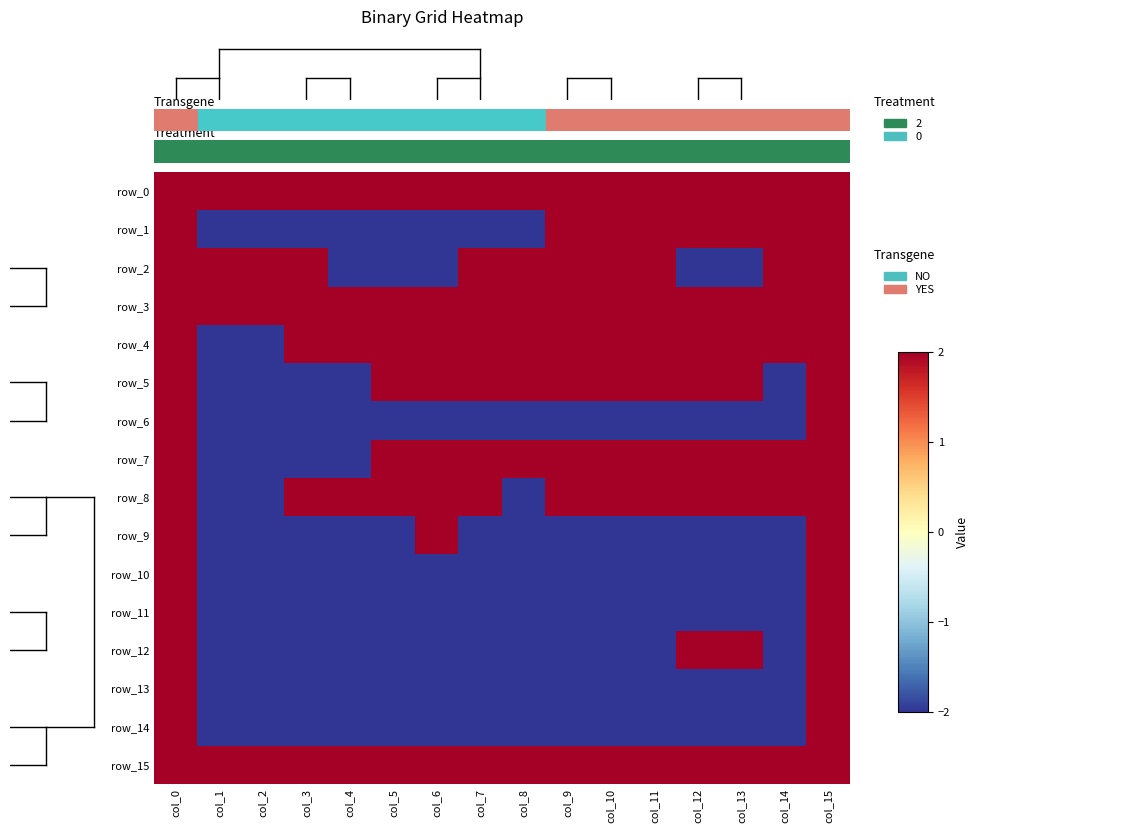

What is the spread (max minus min) of values at col_2?

4